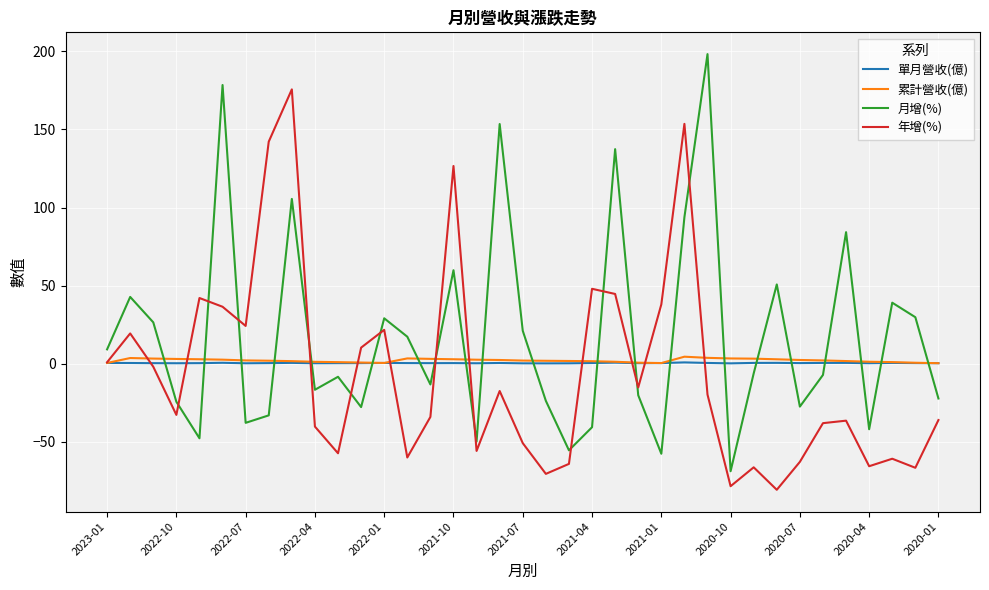

How many times do 月增(%) and 累計營收(億) cross each other?

21